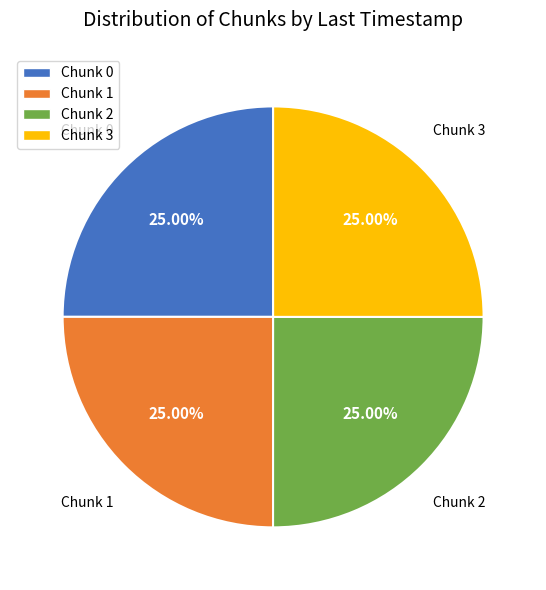

Is there any slice that represents more than half of the pie?

No